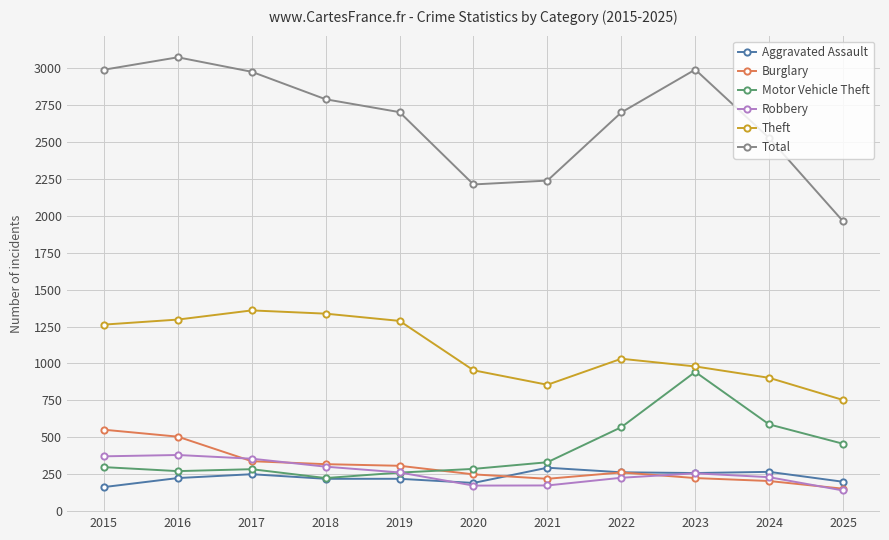

How many lines are shown in the chart?

6